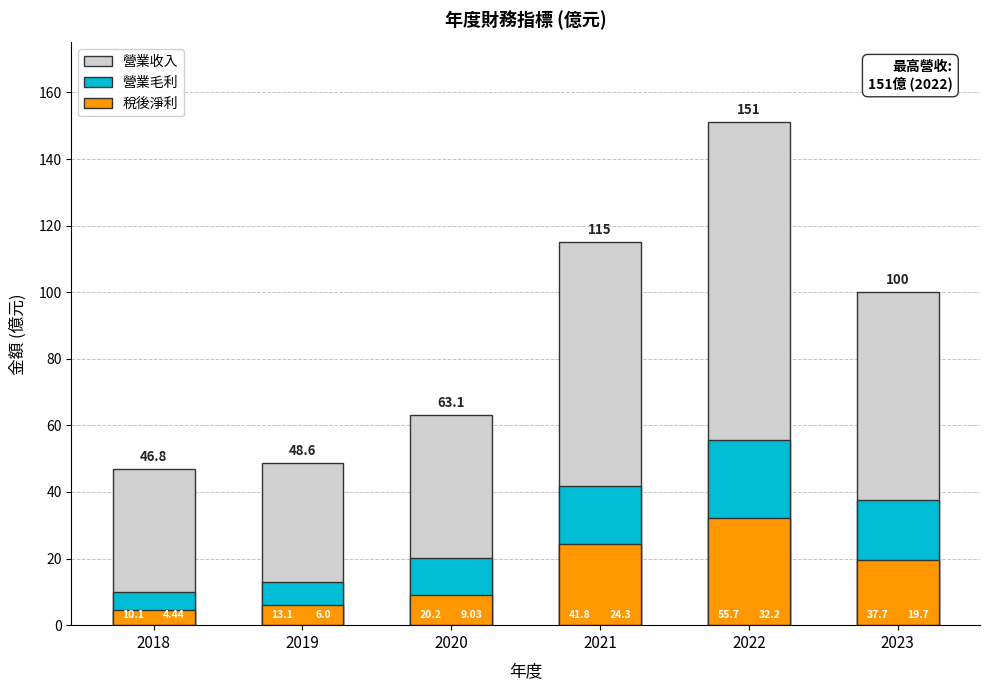

How many values in the 營業毛利 series exceed 37?

3